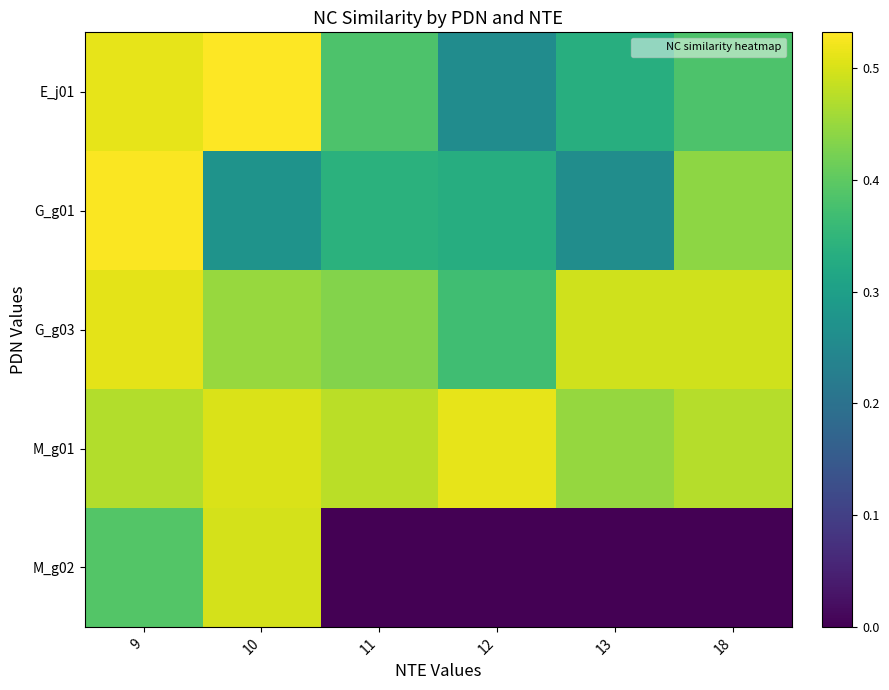

How many distinct data groups are displayed?

5